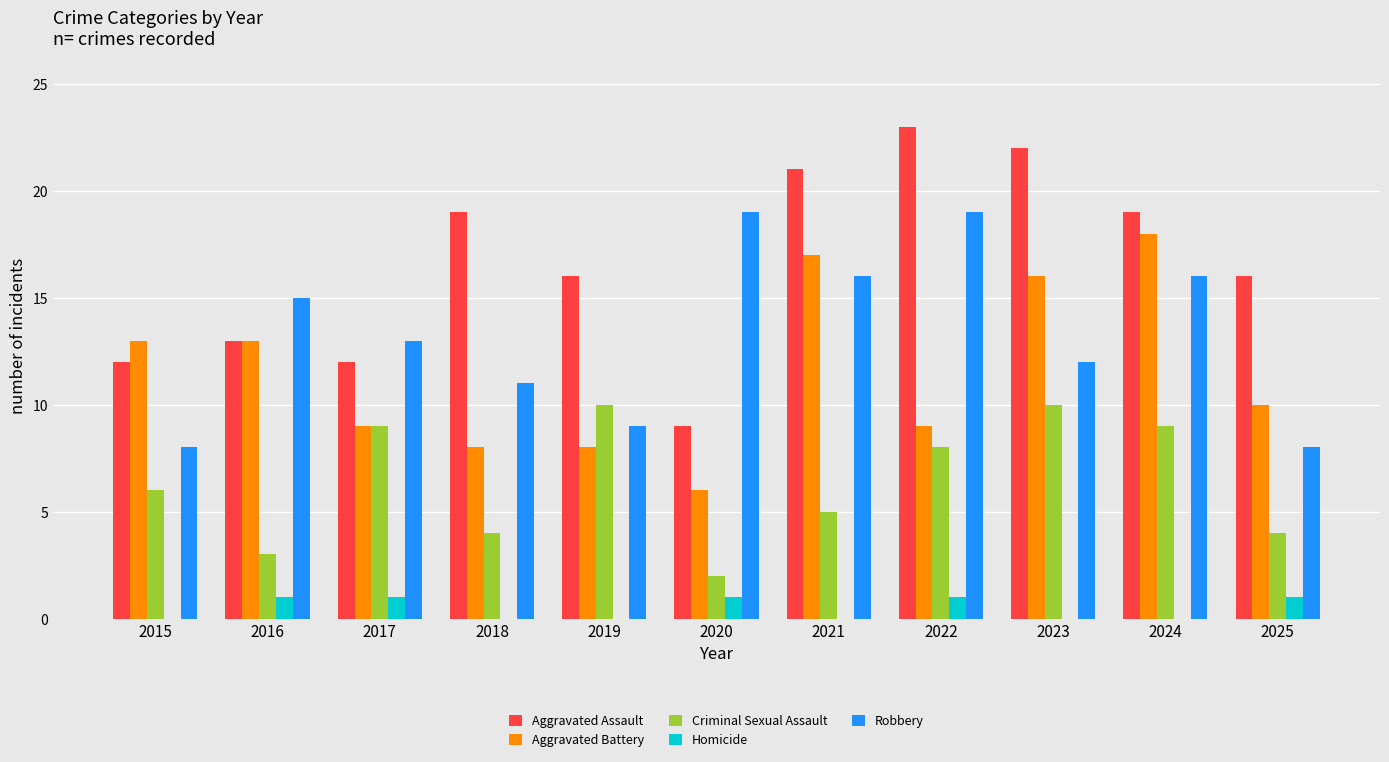

Is it true that Aggravated Battery equals 3 at 2022?

False